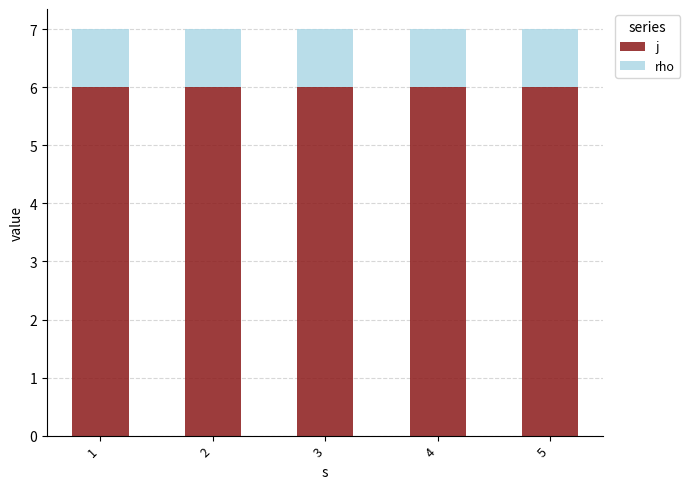

The value of j at 4 is 3. True or false?

False